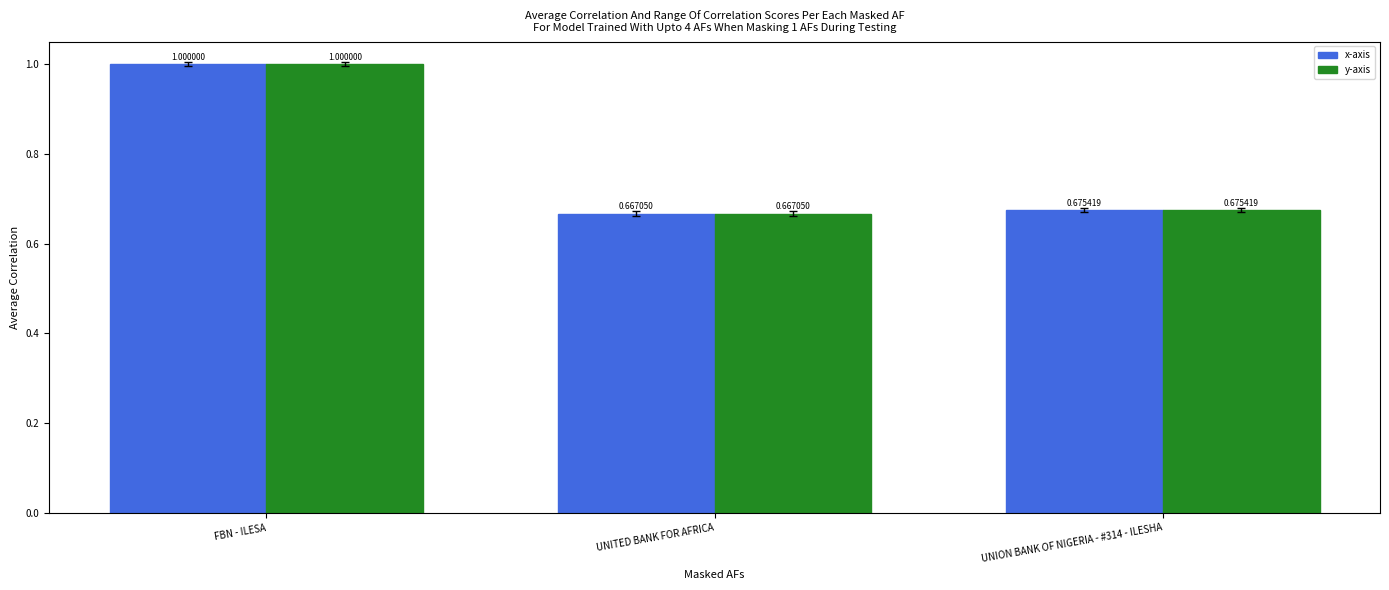

What is the label of the 3rd bar from the left?

UNION BANK OF NIGERIA - #314 - ILESHA